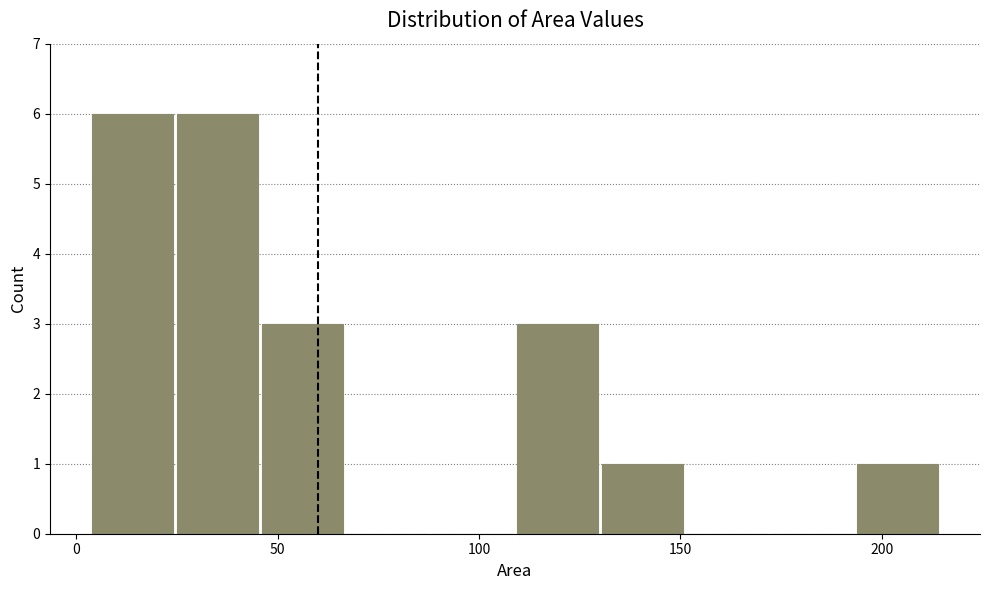

What is the height of the bar covering 110 to 130 on the x-axis? Neither the bar edges nor the heights are printed on the chart, so give them approximately, as read against the axes.

3